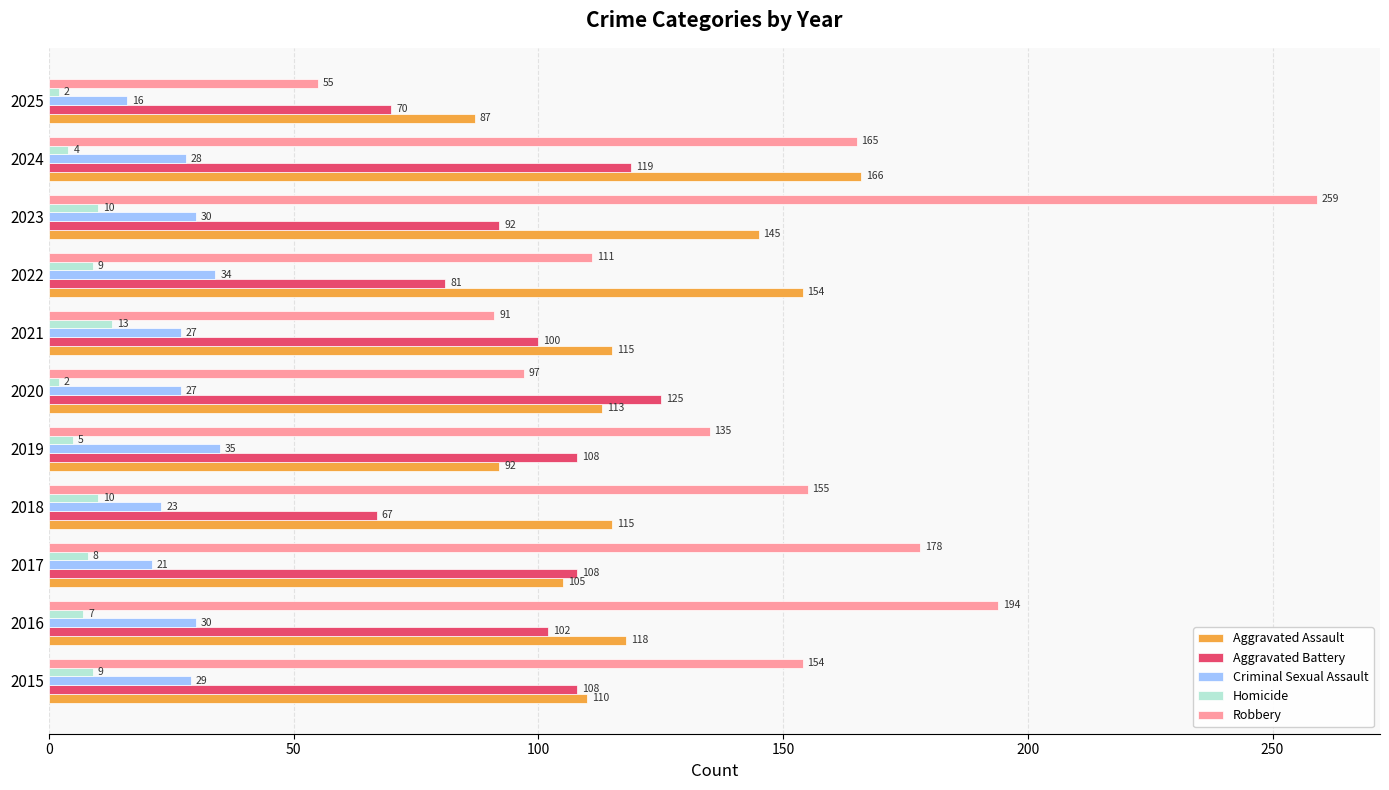

Which series has the largest total across all categories?

Robbery